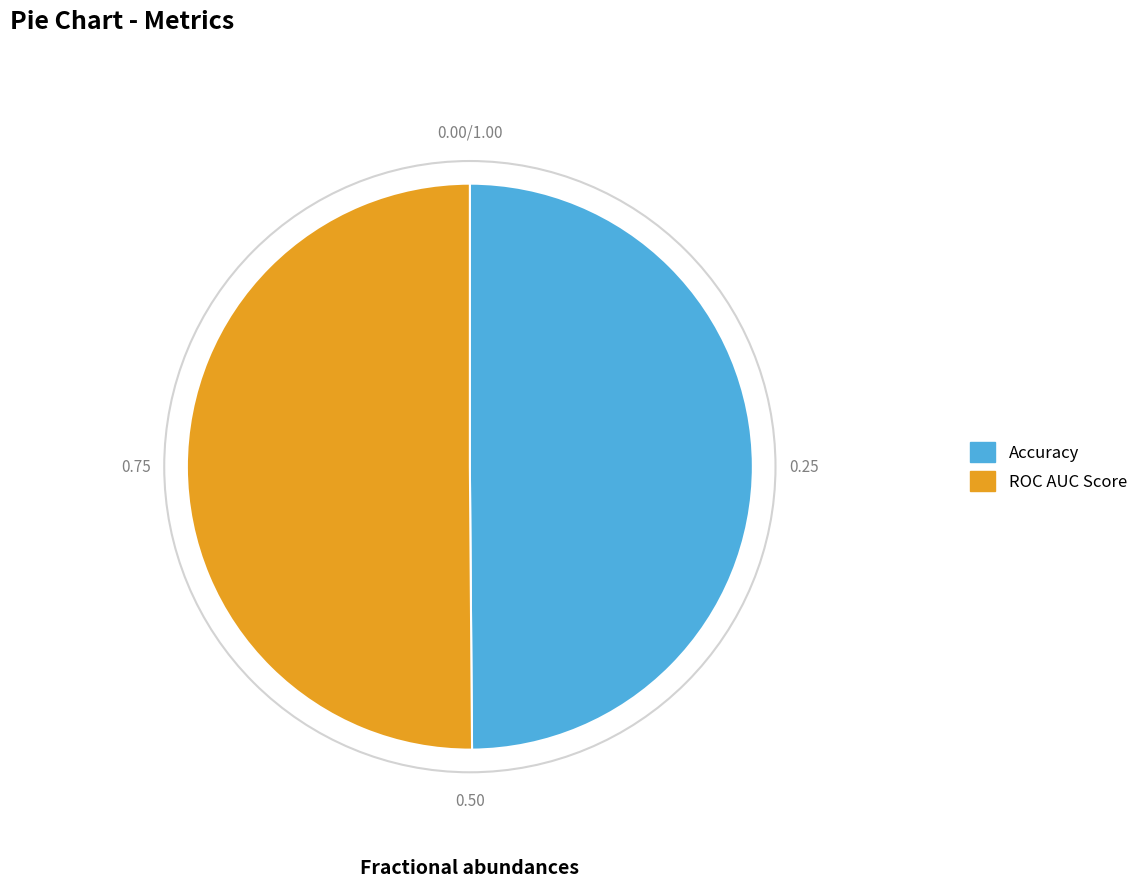

Is the sum of Accuracy and ROC AUC Score greater than half?

Yes